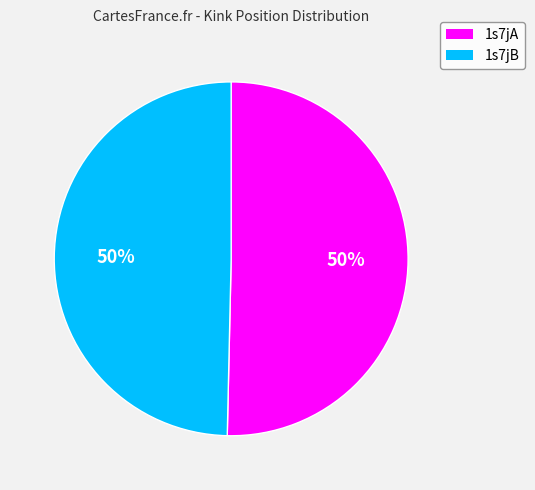

What is the ratio of the value at 1s7jA to the value at 1s7jB?

1.0